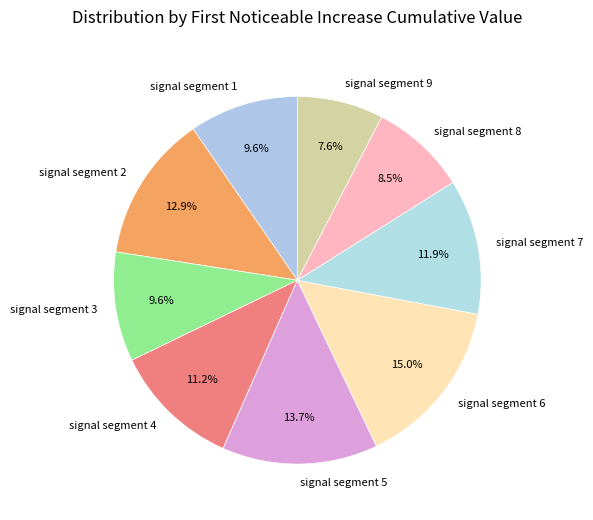

How many slices are in this pie chart?

9